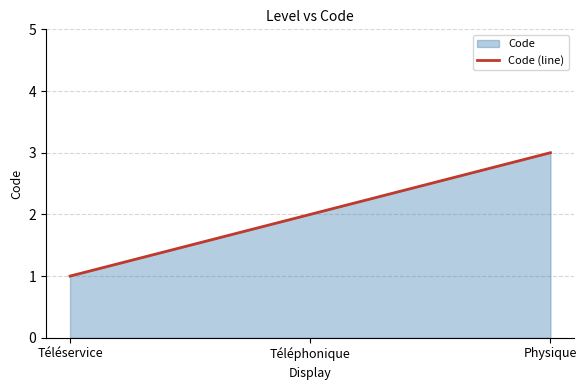

Approximately how many times larger is the value at Téléphonique compared to Physique?

0.7